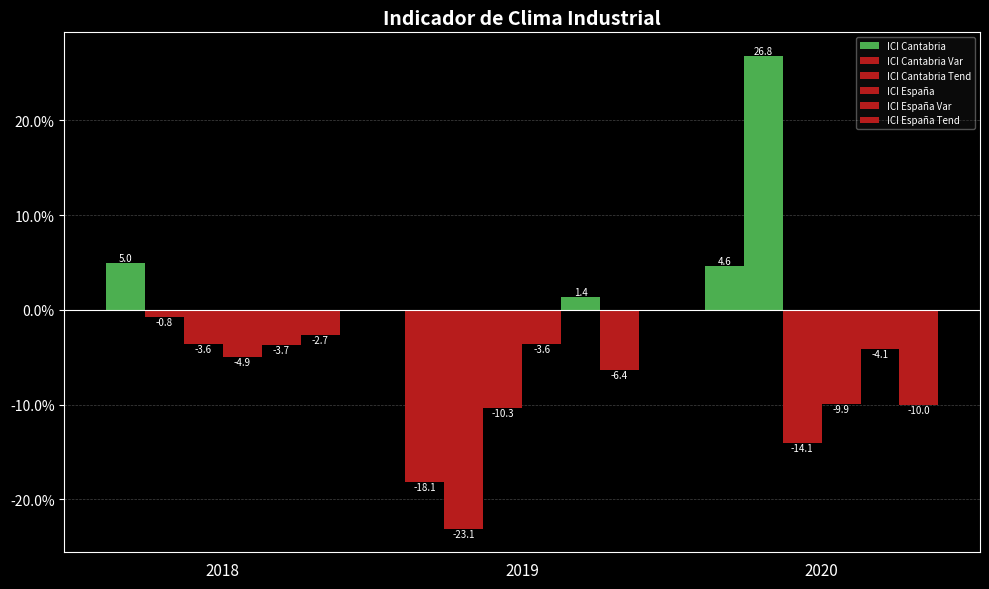

At 2019, list the series in order from smallest to largest.

ICI Cantabria Var, ICI Cantabria, ICI Cantabria Tend, ICI España Tend, ICI España, ICI España Var